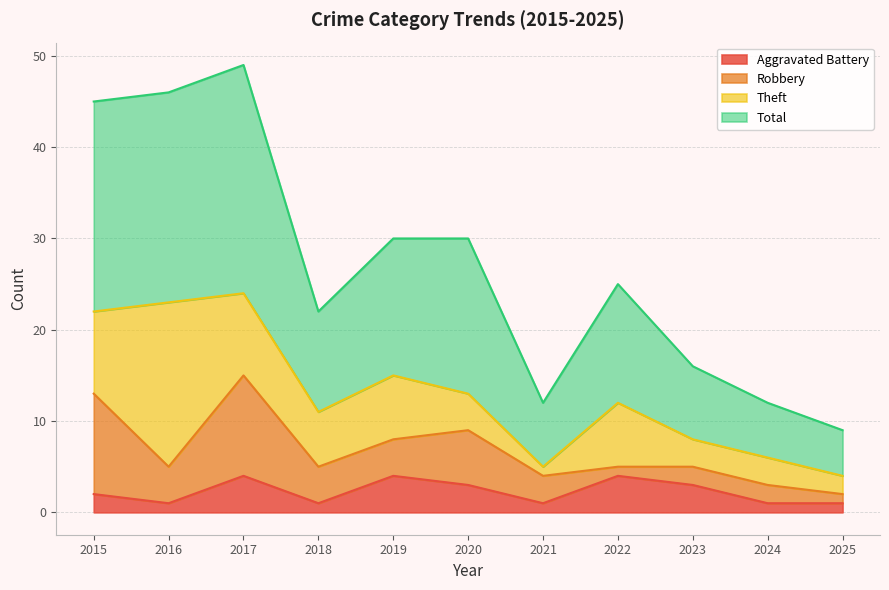

Does the chart display data point markers on the line(s)?

No